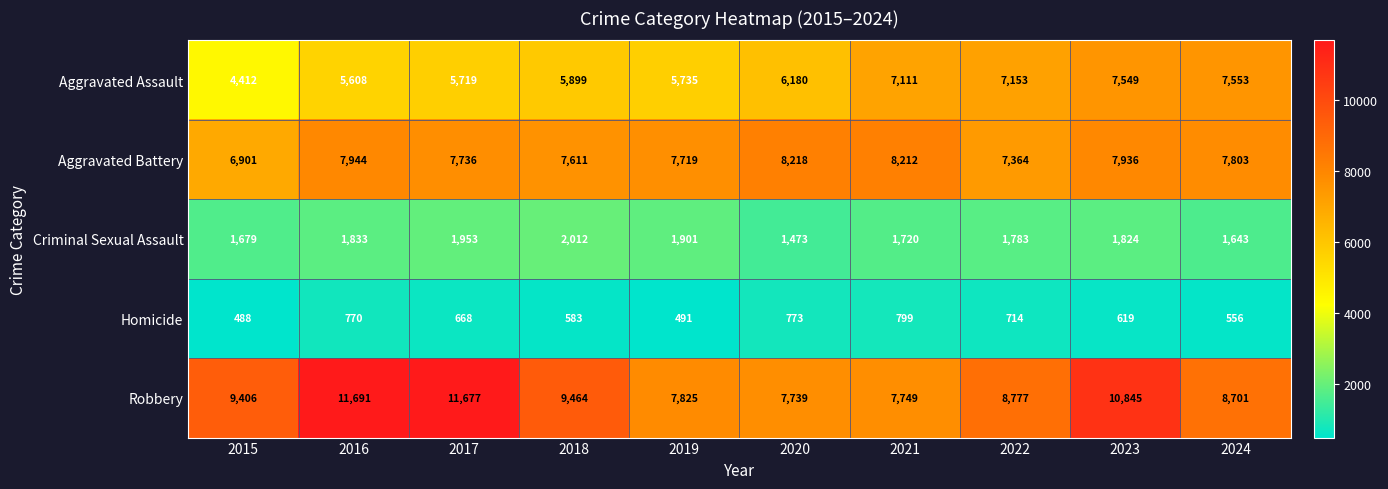

Which category has the lowest value across all series?

2015